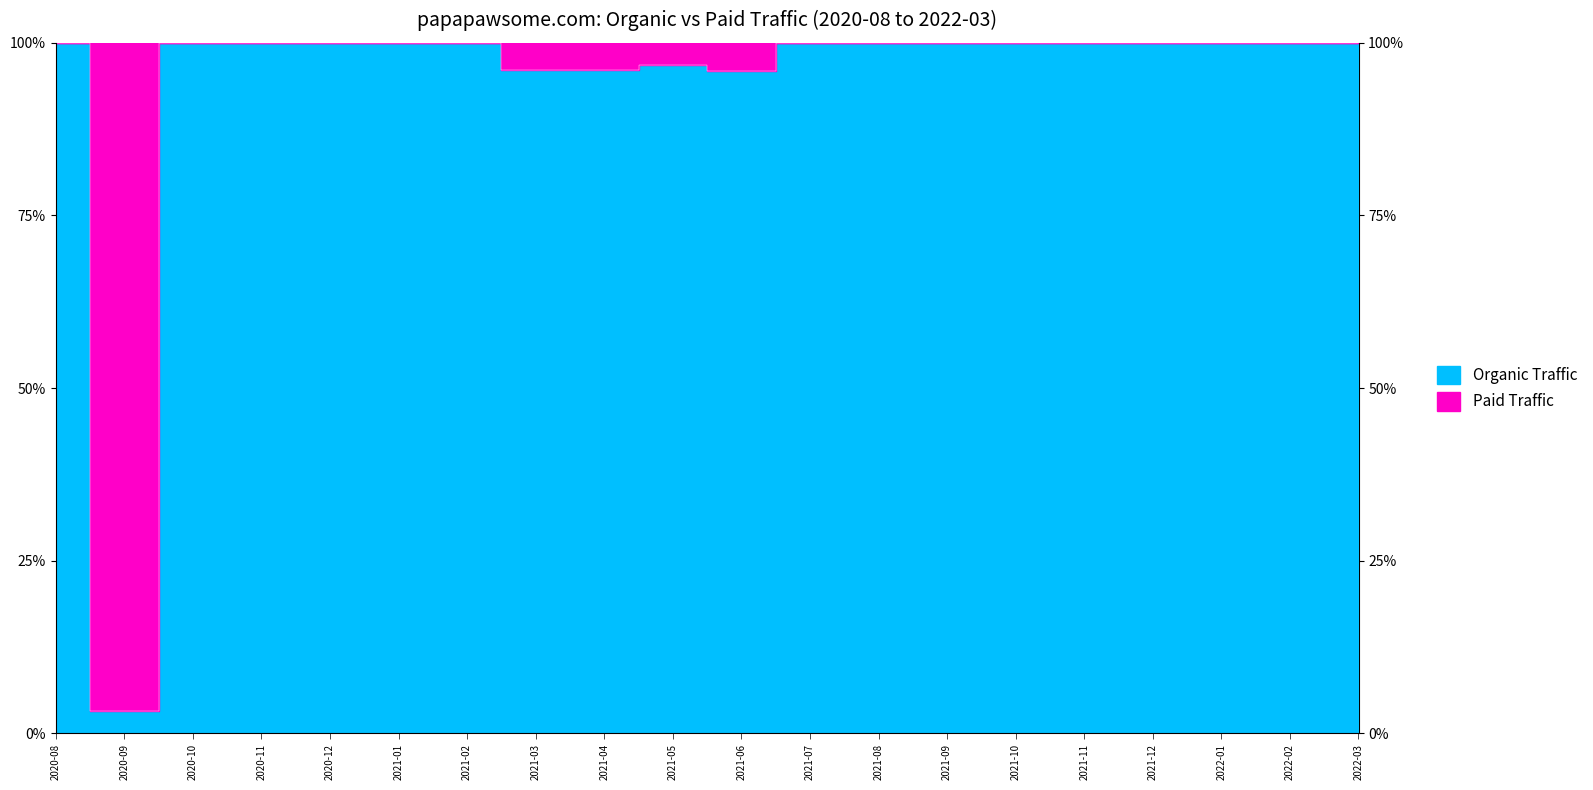

Approximately how many times larger is the value at 2020-08 compared to 2021-01?

1.0